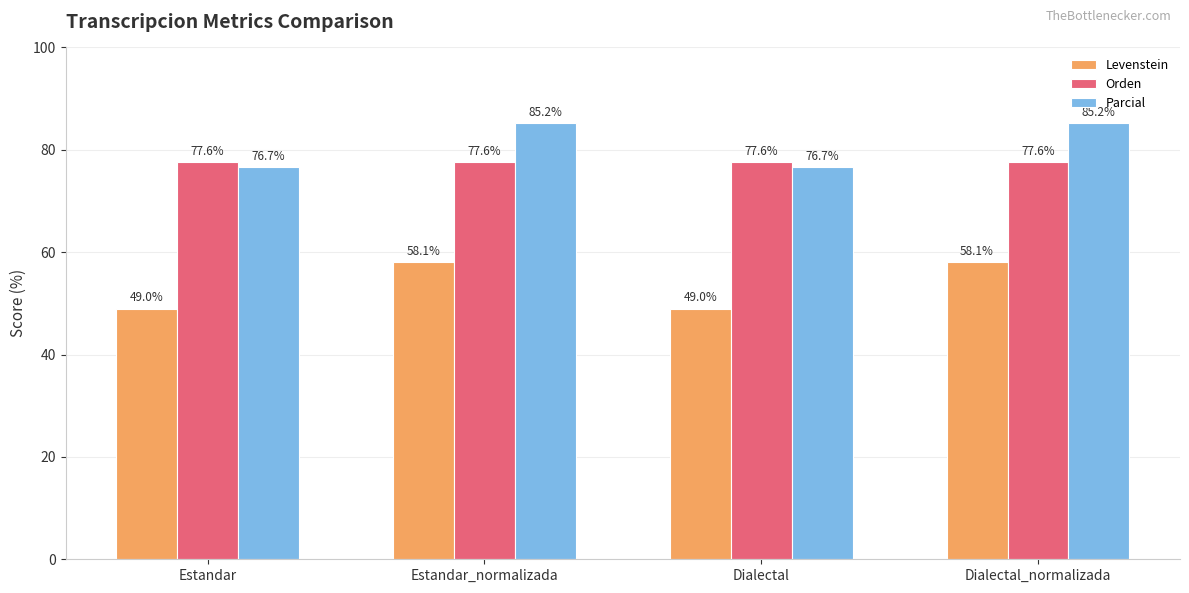

What is the value of the Orden bar at the 2nd from the left?

77.6